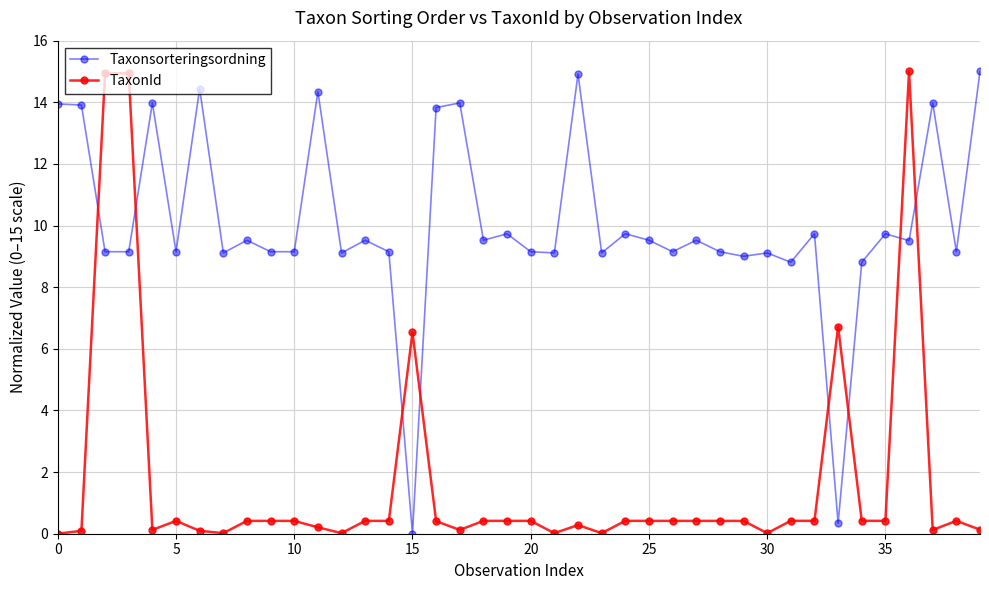

What is the difference between the maximum and minimum values in the Taxonsorteringsordning series?

15.0